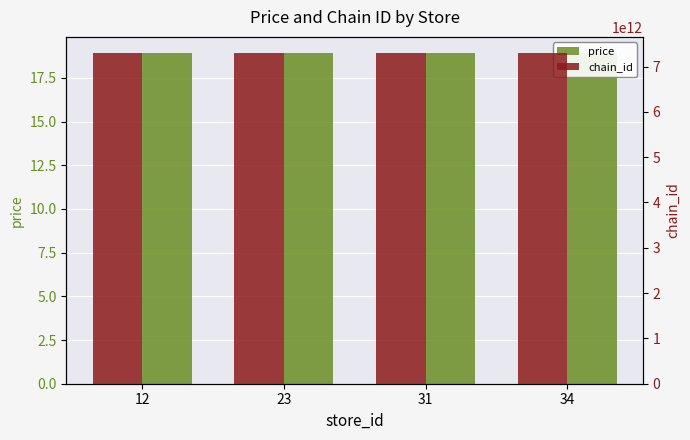

Rank the series by their average value, from highest to lowest.

chain_id, price